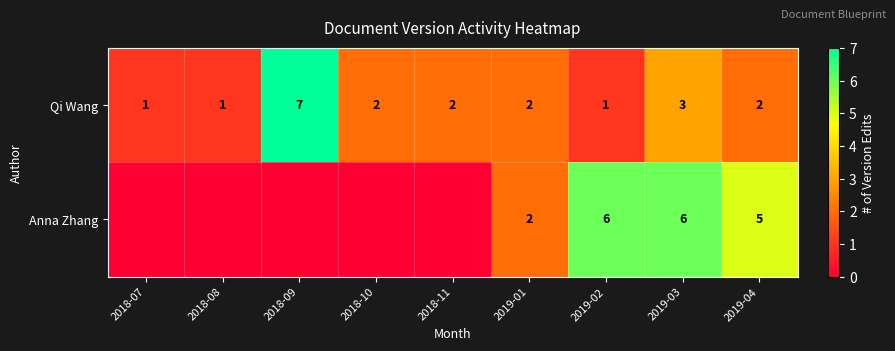

Is it true that Qi Wang equals 3 at 2019-03?

True